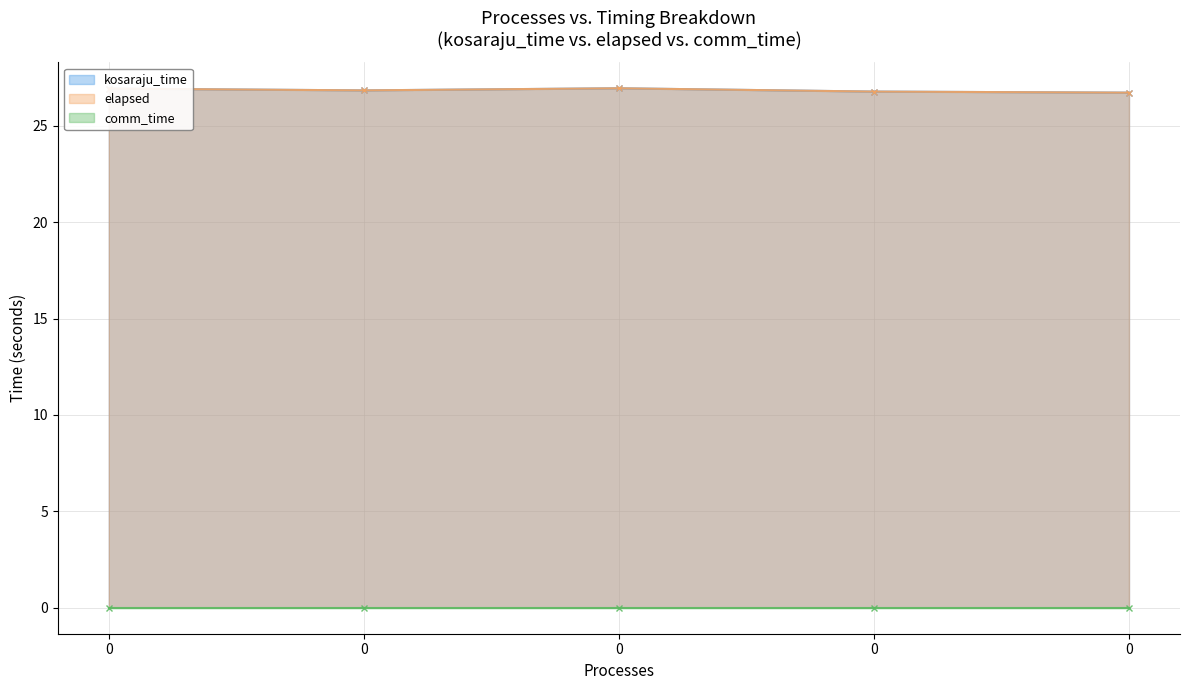

What is the difference between the maximum and minimum values in the elapsed series?

0.2